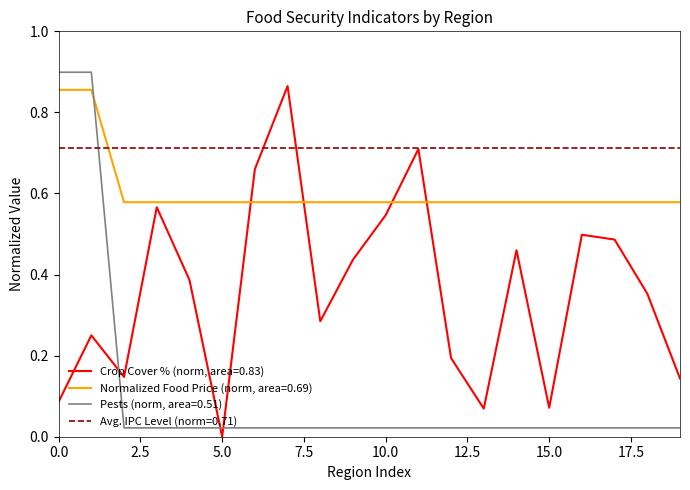

Is it true that Pests equals 0.0 at Khost?

False